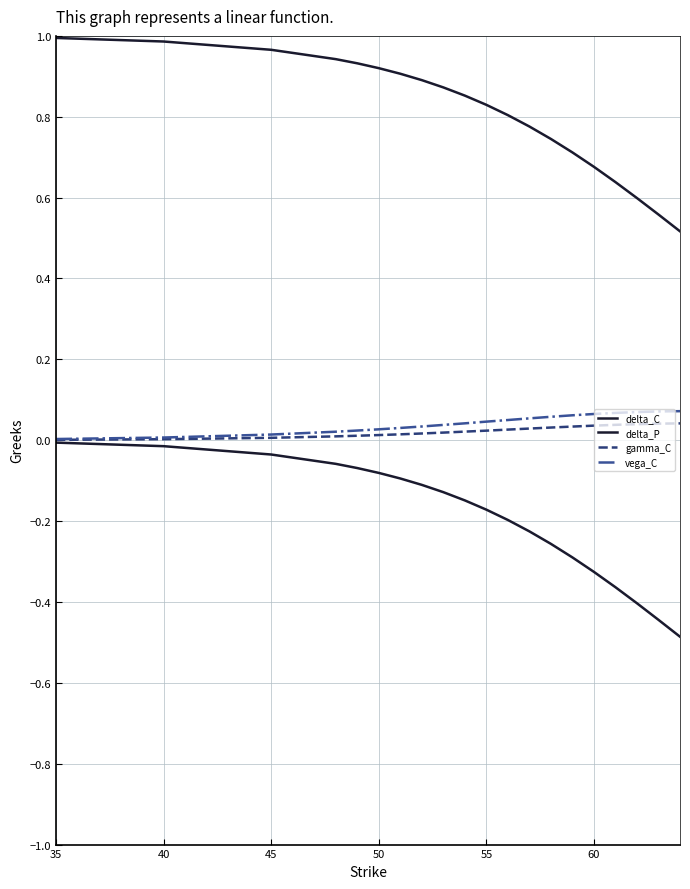

Reading left to right, what are all the values shown in this chart?

delta_C: 1.0	1.0	1.0	0.9	0.9	0.9	0.9	0.9	0.9	0.9	0.8	0.8	0.8	0.7	0.7	0.7	0.6	0.6	0.6	0.5
delta_P: -0.0	-0.0	-0.0	-0.1	-0.1	-0.1	-0.1	-0.1	-0.1	-0.1	-0.2	-0.2	-0.2	-0.3	-0.3	-0.3	-0.4	-0.4	-0.4	-0.5
gamma_C: 0.0	0.0	0.0	0.0	0.0	0.0	0.0	0.0	0.0	0.0	0.0	0.0	0.0	0.0	0.0	0.0	0.0	0.0	0.0	0.0
vega_C: 0.0	0.0	0.0	0.0	0.0	0.0	0.0	0.0	0.0	0.0	0.0	0.1	0.1	0.1	0.1	0.1	0.1	0.1	0.1	0.1